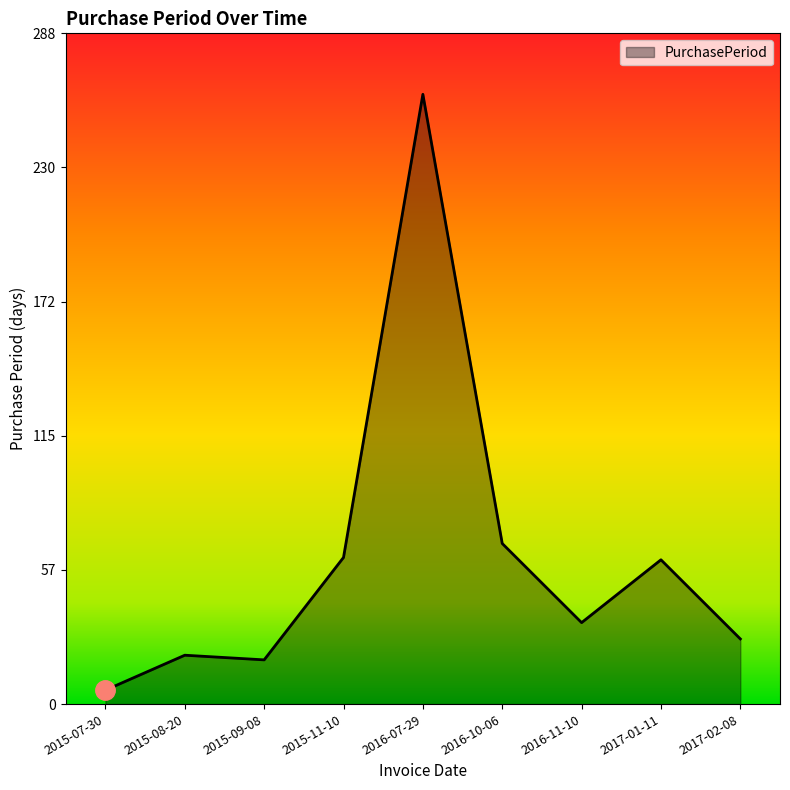

Which has a higher value, 2016-07-29 or 2015-07-30?

2016-07-29